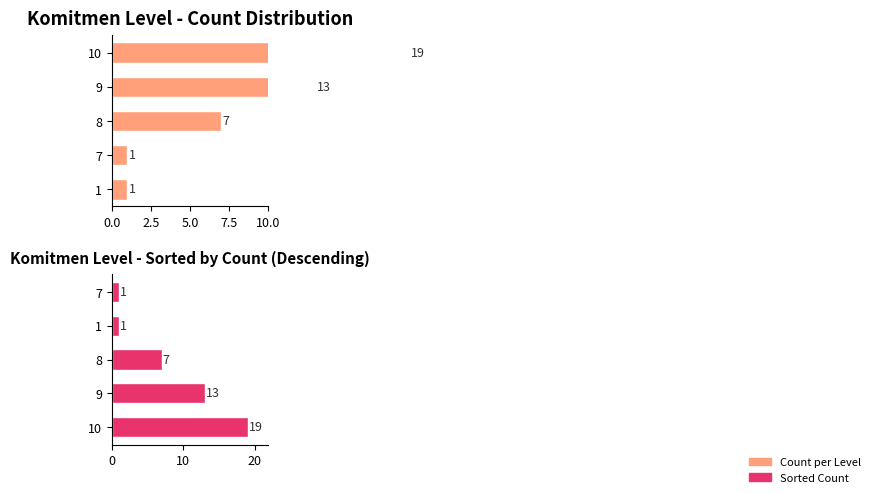

Is the value of Count per Commitment Level at 10.0 greater than the value of Sorted Count (Max First) at 2.5?

Yes